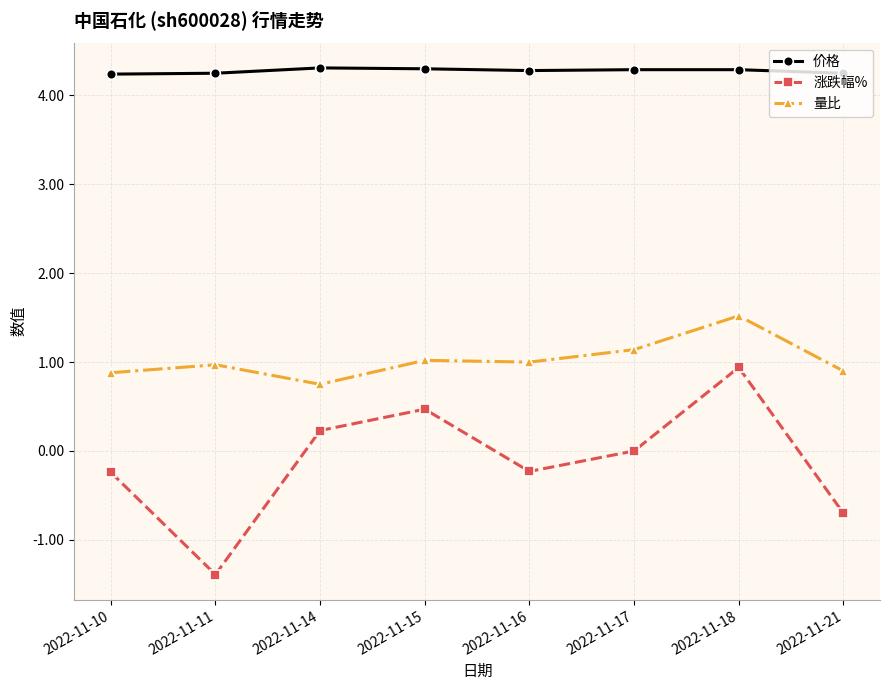

What is the difference between the 涨跌幅% values at 2022-11-11 and 2022-11-16?

1.2